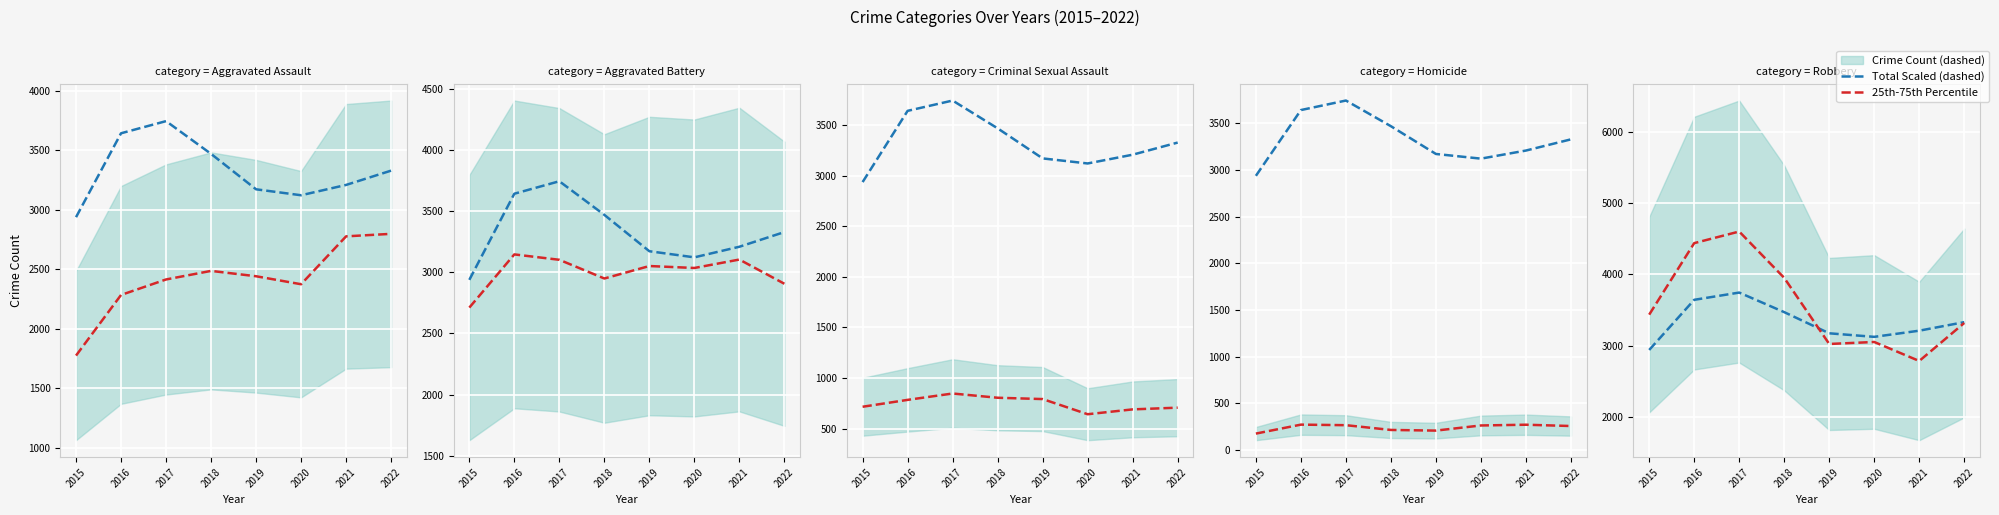

True or false: Criminal Sexual Assault and Homicide intersect in this chart.

False